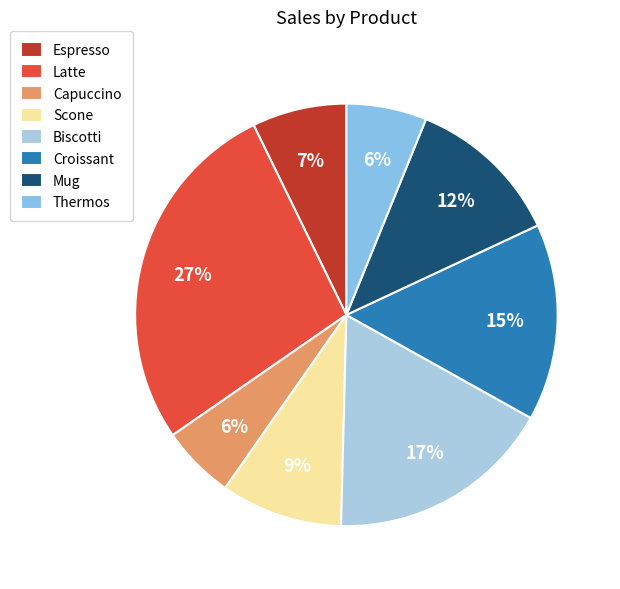

Combined, what portion of the pie is Biscotti and Scone?

26.6%